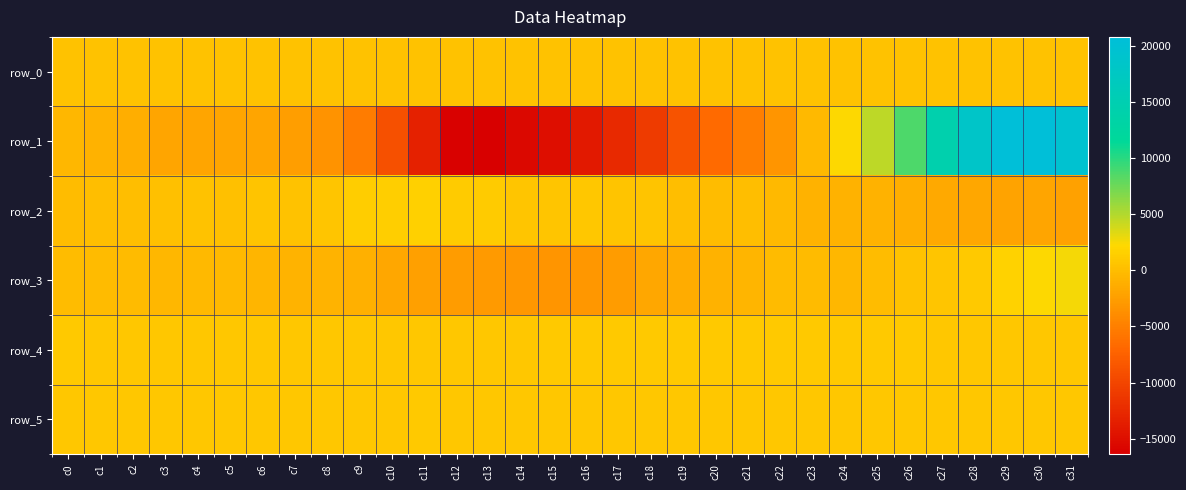

How many values in row_3 are below zero?

26